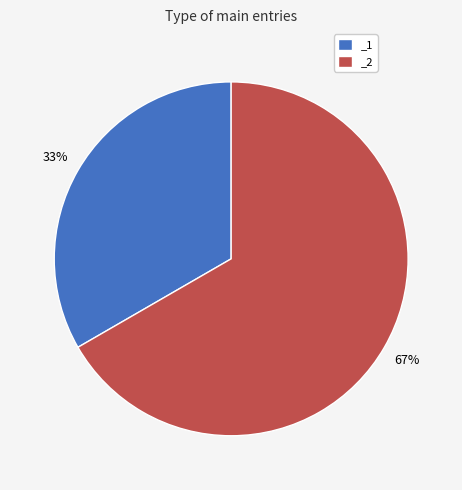

Approximately how many times larger is the value at _2 compared to _1?

2.0